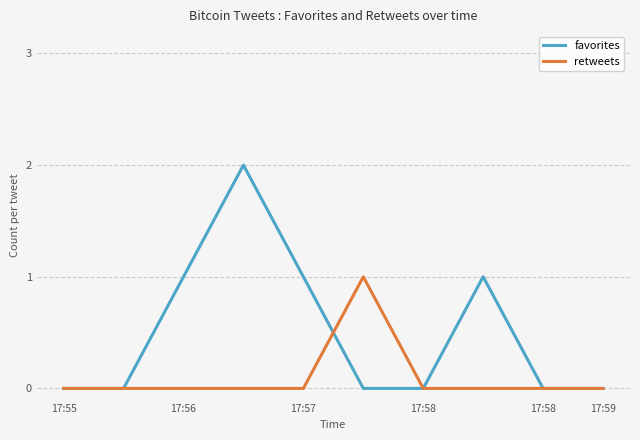

Which series has the widest spread of values?

favorites